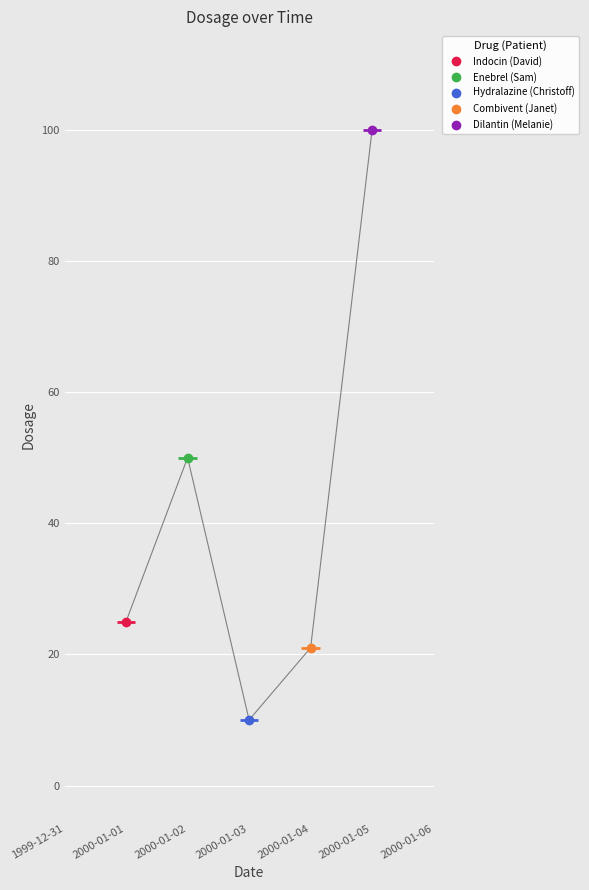

What is the difference between the maximum and second lowest values?

79